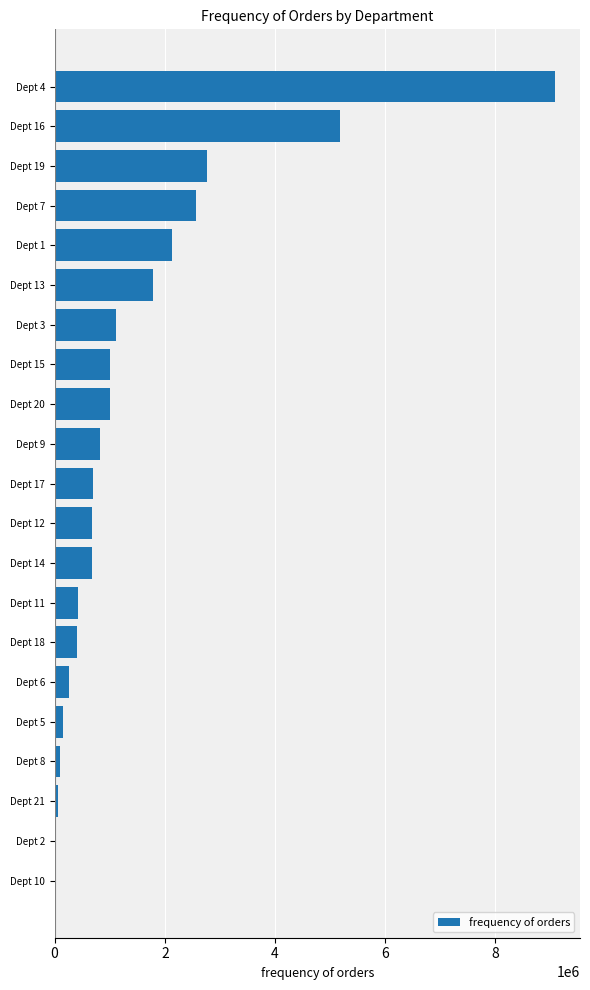

Which has a higher value, Dept 6 or Dept 7?

Dept 7